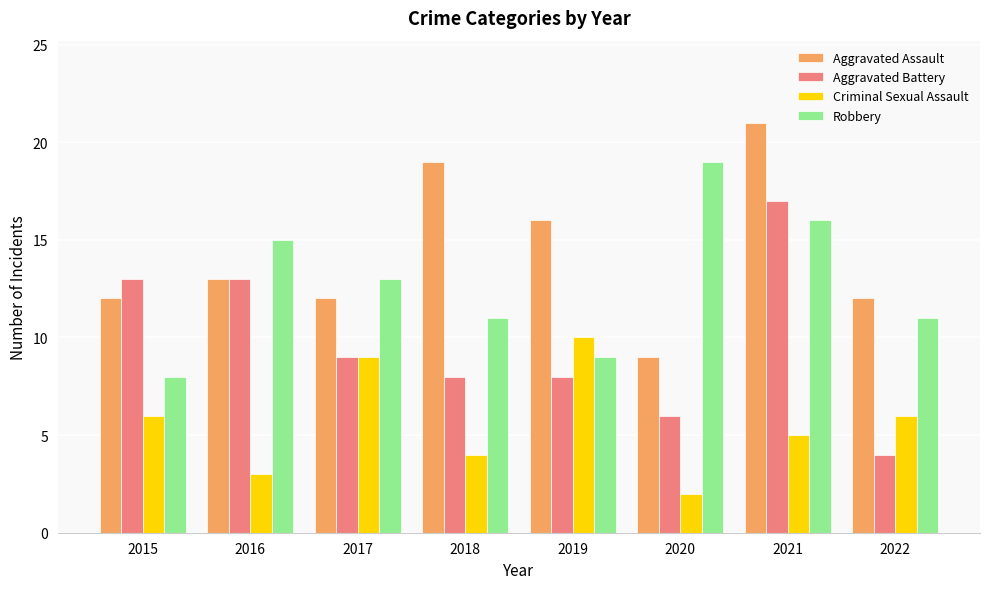

Which category has the lowest value in the Aggravated Assault series?

2020